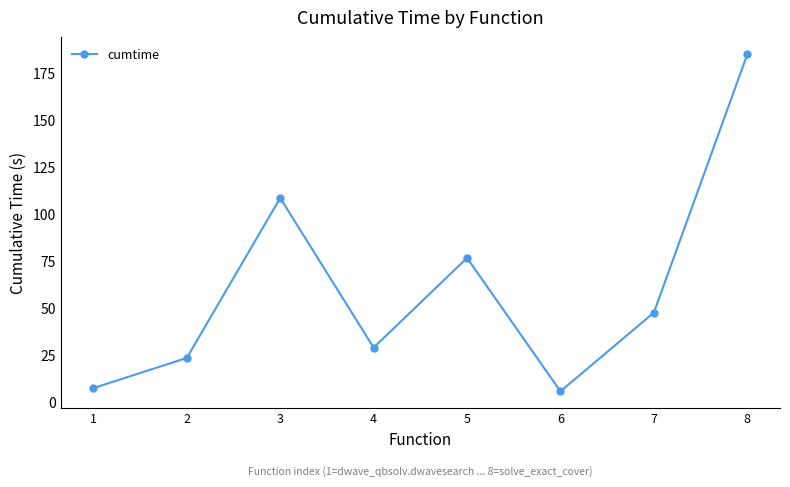

Approximately how many times larger is the value at 5 compared to 6?

14.0